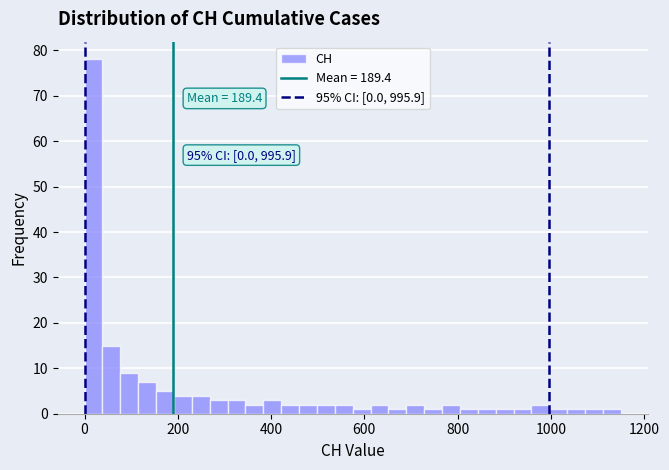

Read against the x-axis, roughly where is the centre of the tallest bar?

20